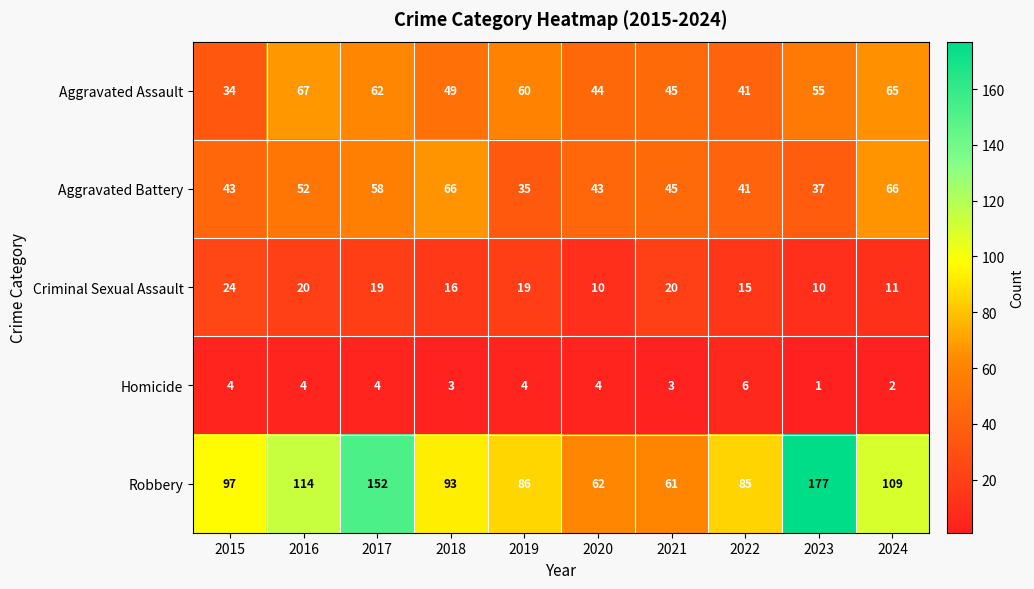

At which label does Robbery reach its minimum?

2021